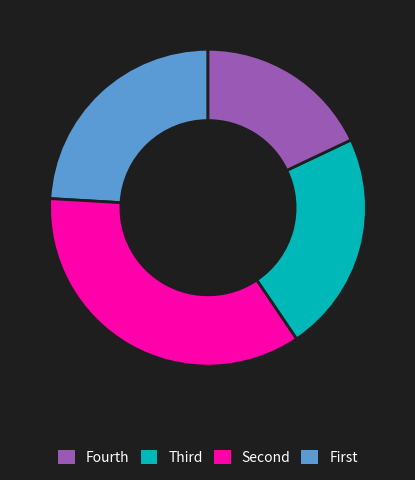

Is there any slice that represents more than half of the pie?

No